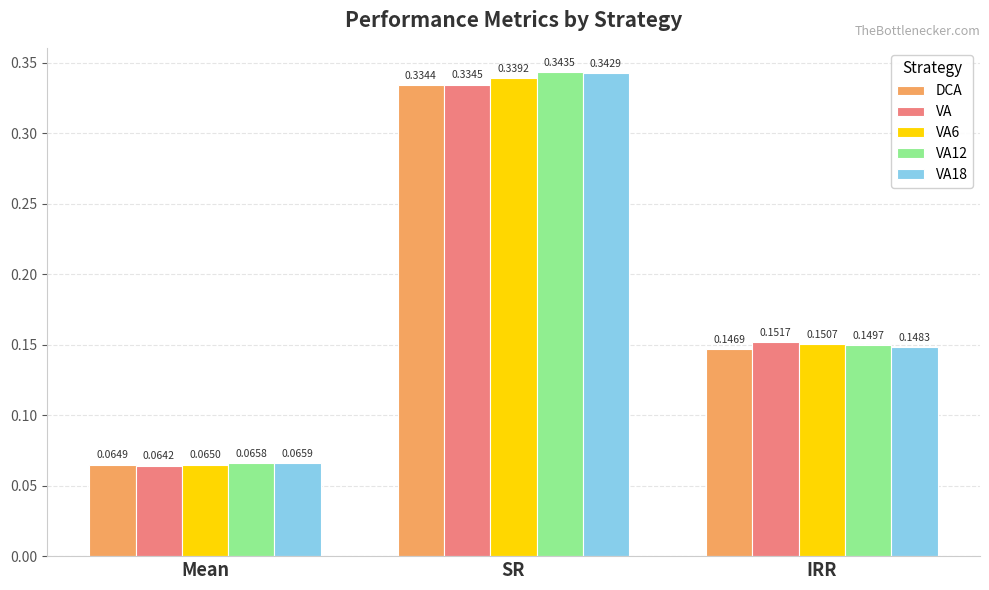

Which series has the largest range (max minus min)?

VA12